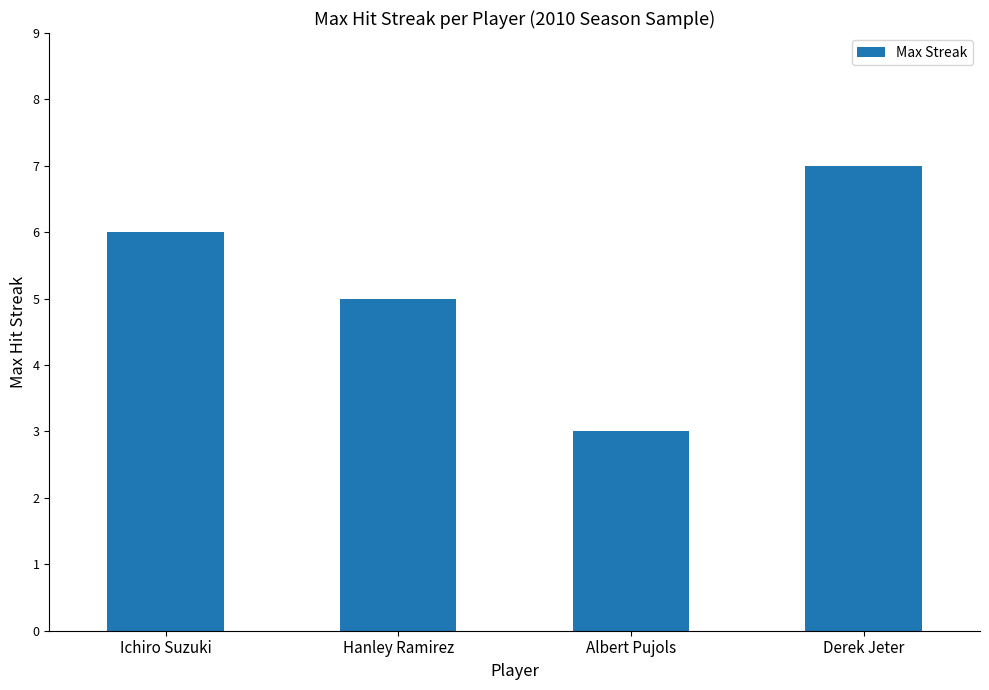

Rank the categories by value from highest to lowest.

Derek Jeter, Ichiro Suzuki, Hanley Ramirez, Albert Pujols